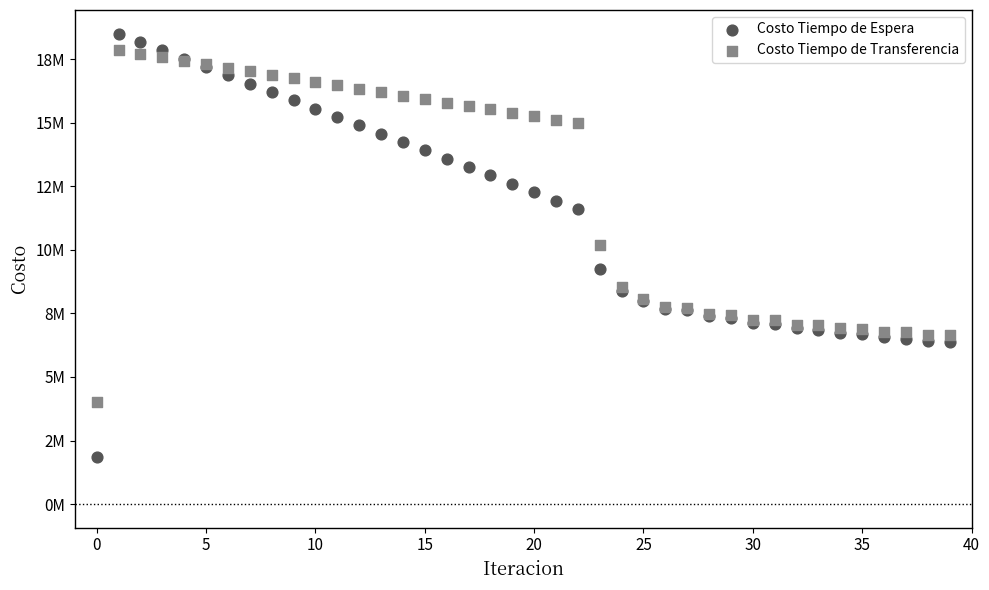

Which series contains the highest Y value?

Costo Tiempo de Espera